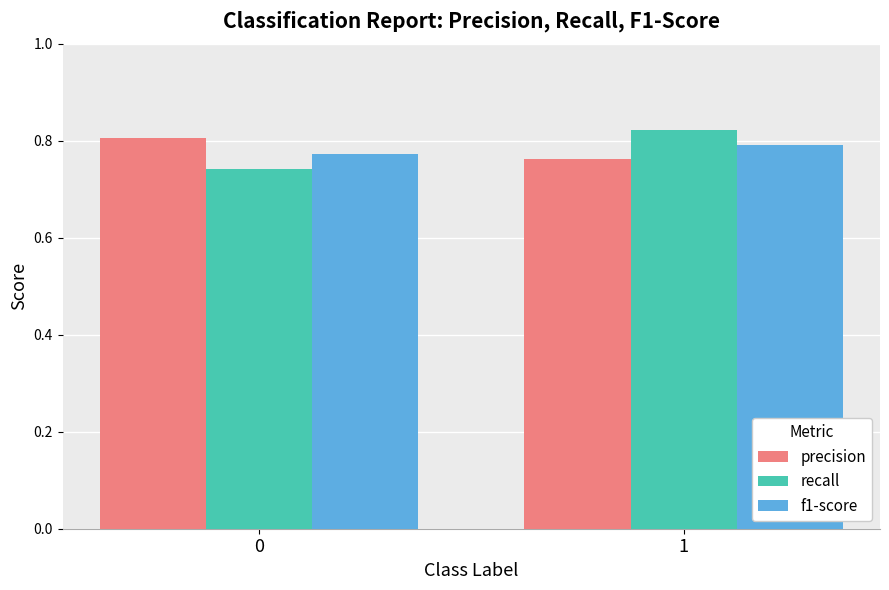

What is the sum of all precision values?

1.6